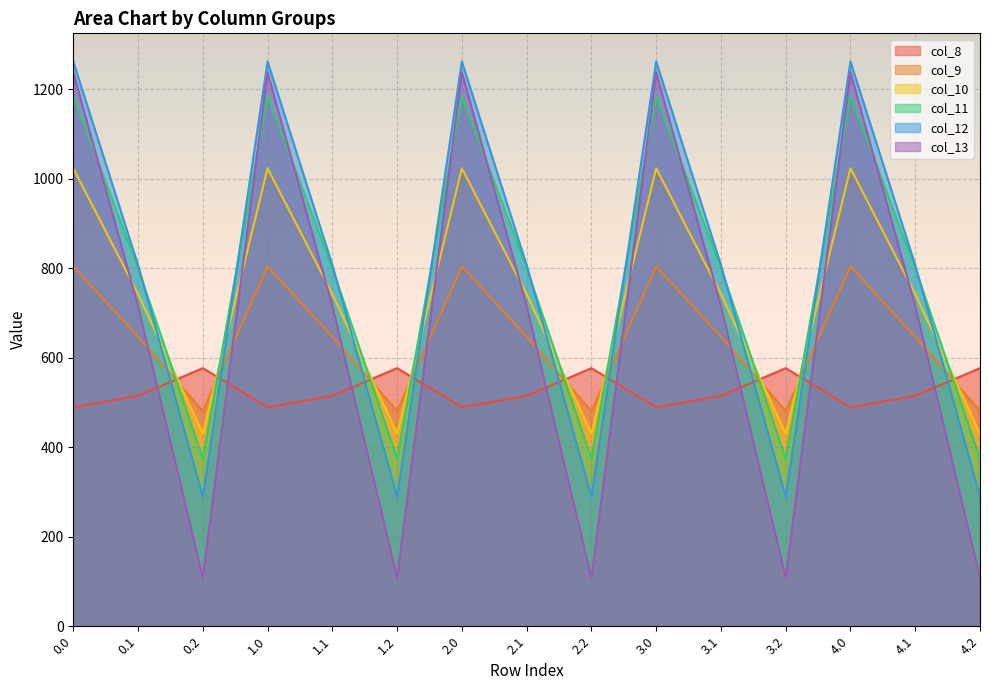

Is it true that col_10 equals 1023.2 at 0.0?

True